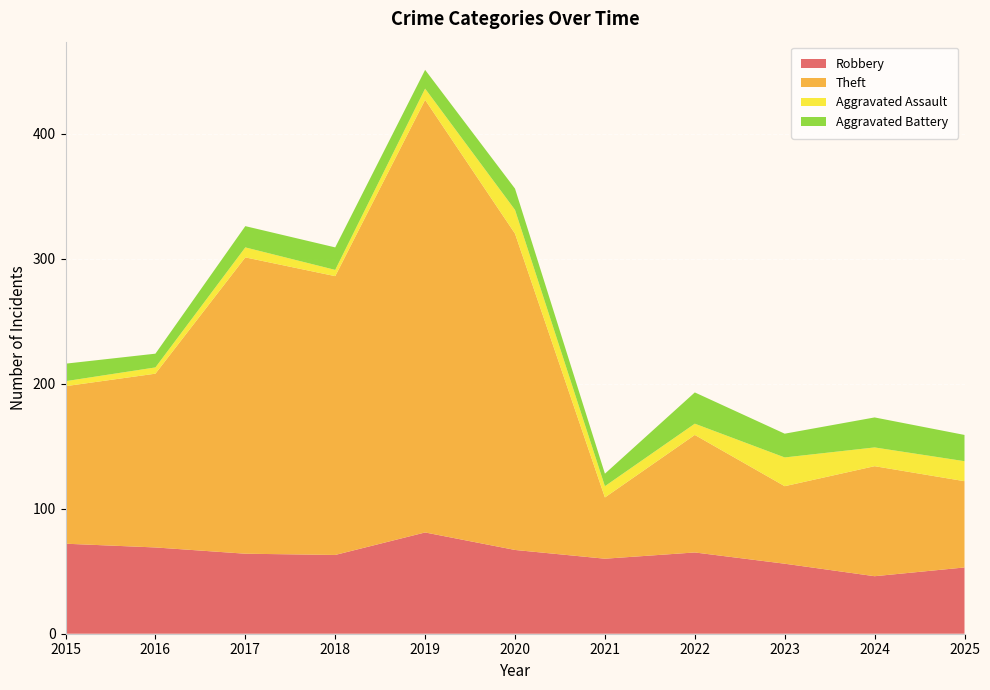

Reading left to right, extract all data points from this chart.

Robbery: 72	69	64	63	81	67	60	65	56	46	53
Theft: 126	139	237	223	346	253	49	94	62	88	69
Aggravated Assault: 4	5	8	5	9	19	9	9	23	15	16
Aggravated Battery: 14	11	17	18	15	17	10	25	19	24	21